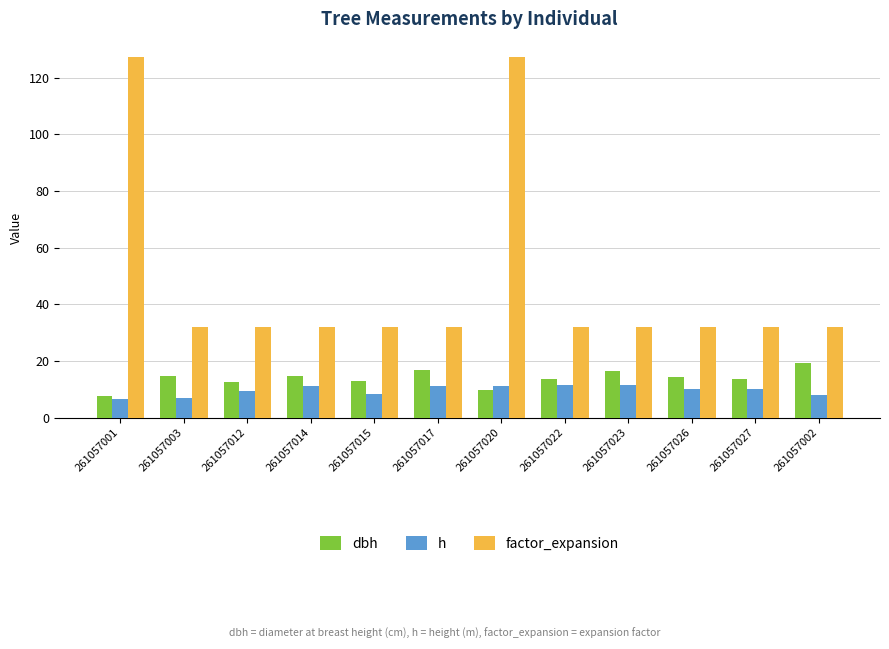

What is the lowest value of the h series?

6.5